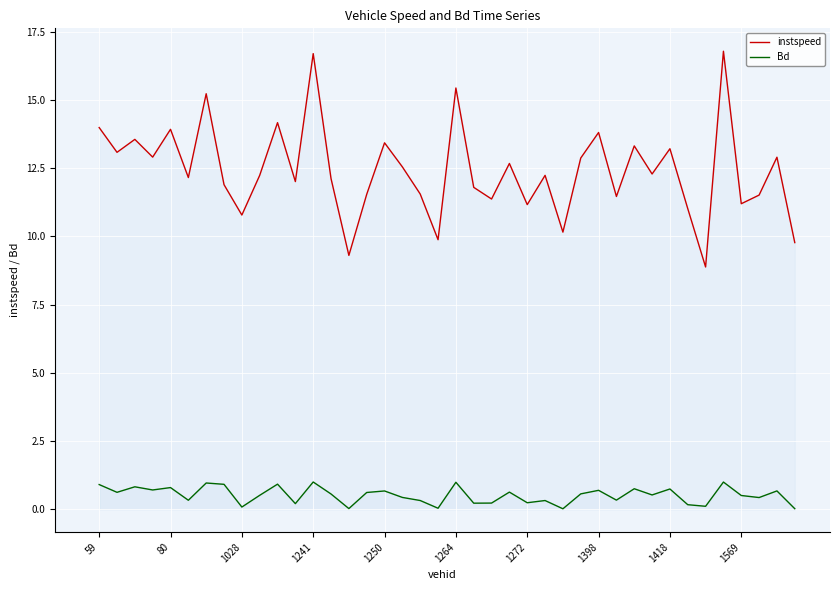

What value does the Bd series have at 34?

0.1